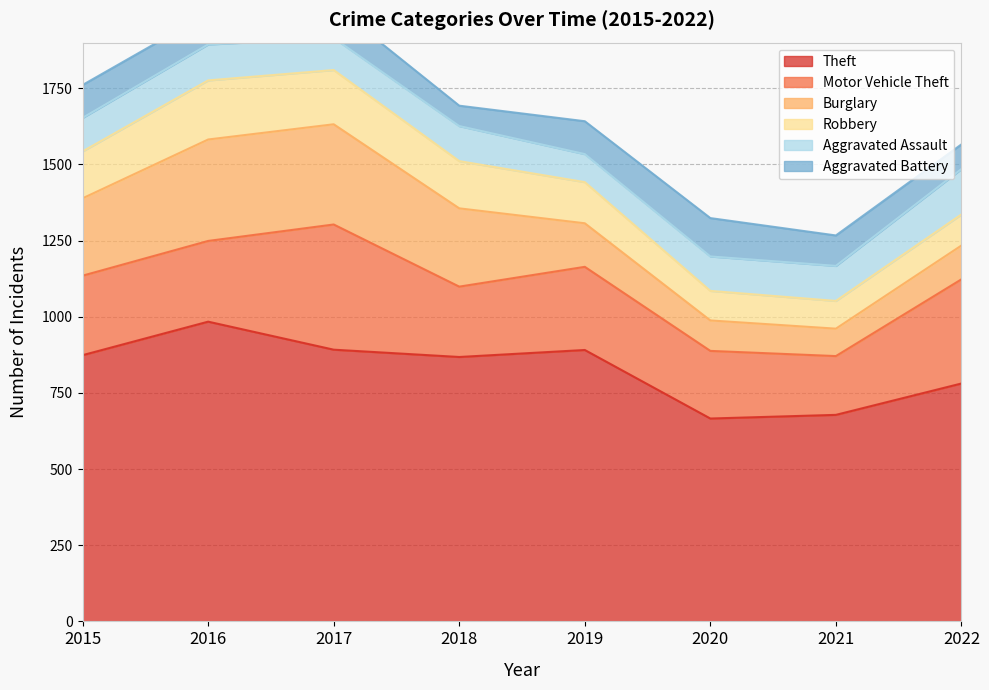

What is the maximum value for Aggravated Battery?

126